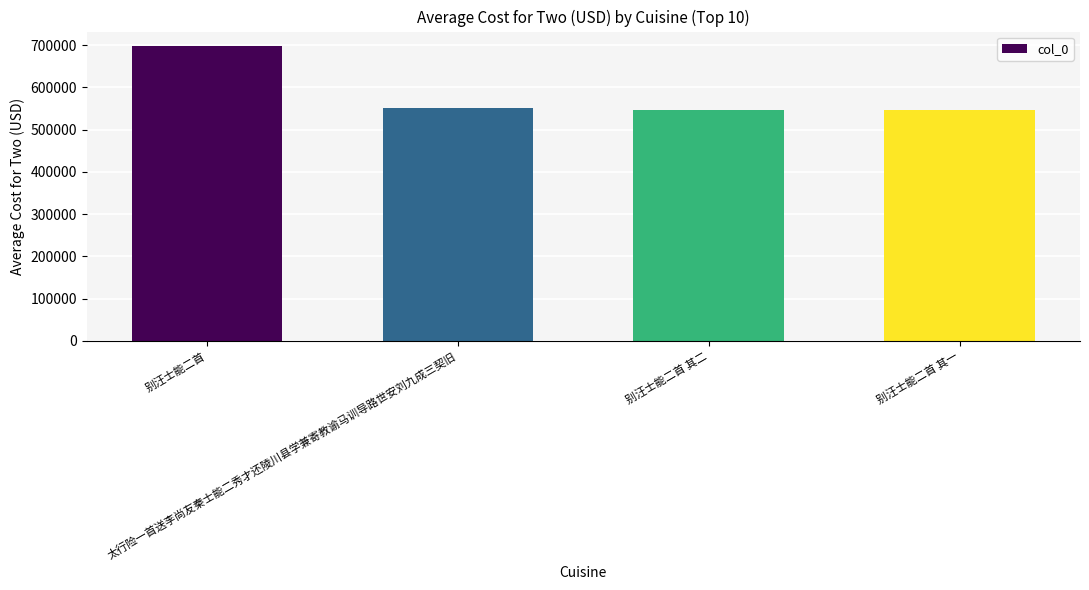

What is the value of the 3rd bar from the left?

546483